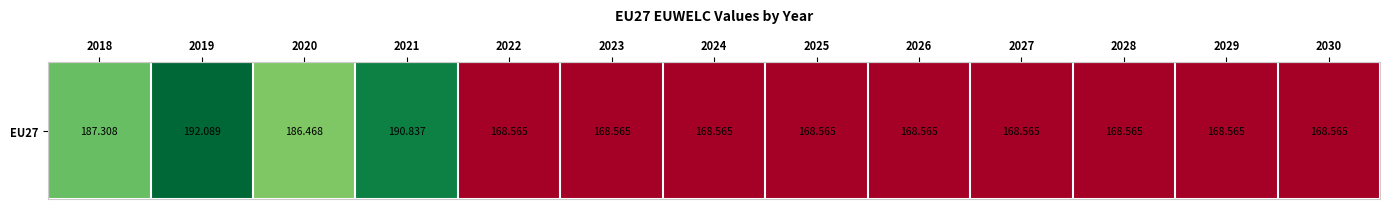

List the labels in order of value, largest first.

2019, 2021, 2018, 2020, 2022, 2023, 2024, 2025, 2026, 2027, 2028, 2029, 2030